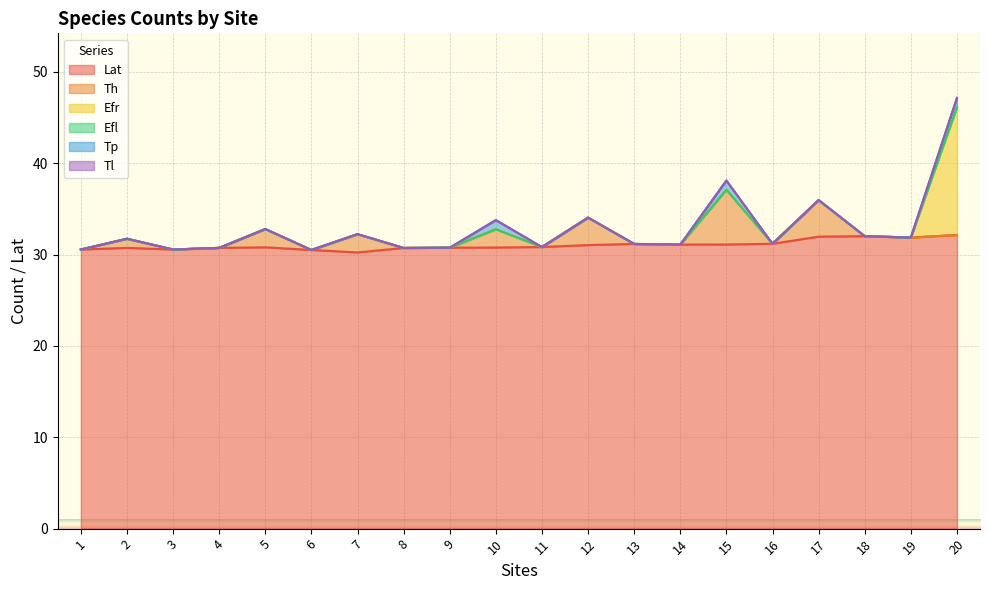

True or false: Efl and Tp intersect in this chart.

False